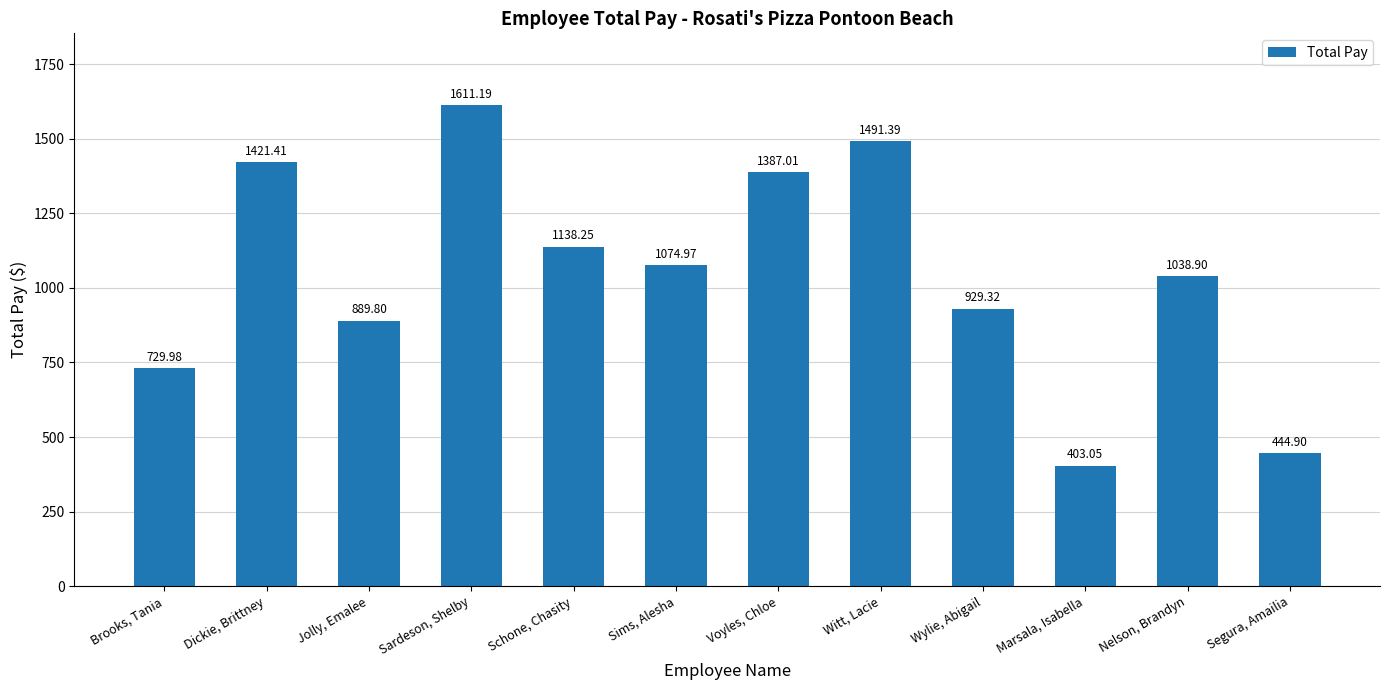

How many data points are less than 1074?

6